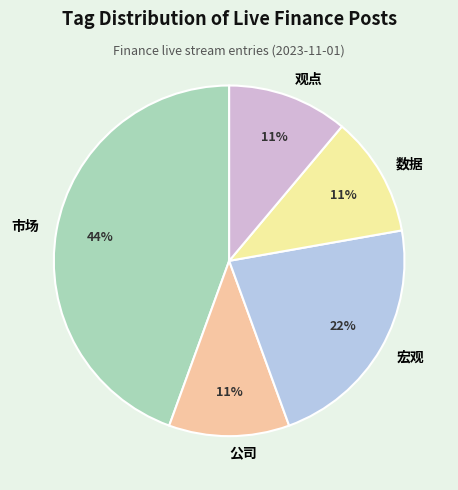

Combined, do 宏观 and 数据 account for over 50%?

No